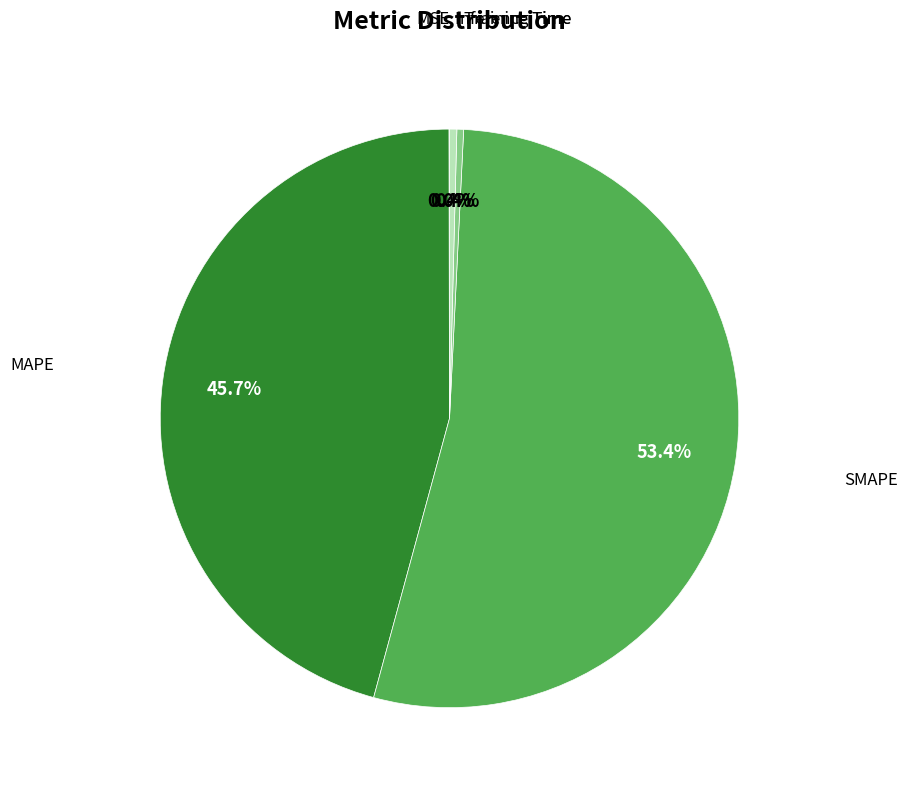

Does any single category account for the majority?

Yes